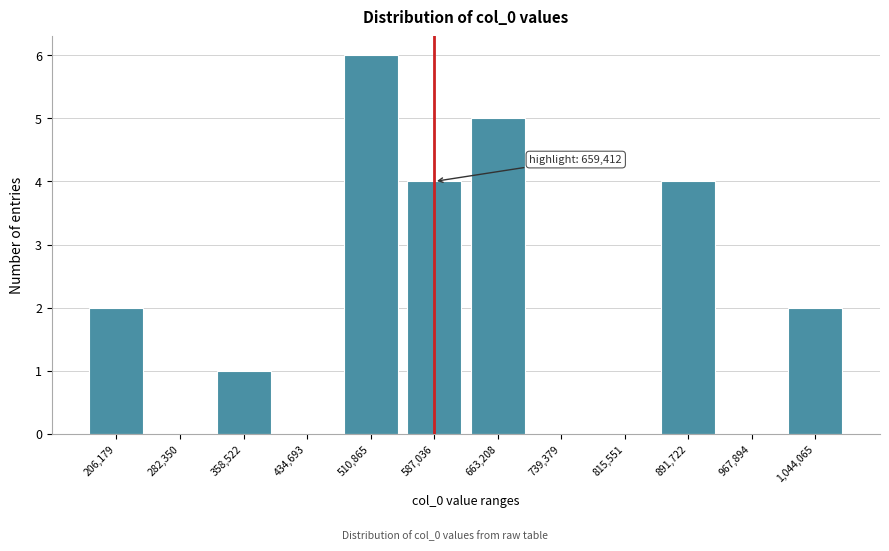

Reading left to right, what are all the values shown in this chart?

206,179=2	282,350=0	358,522=1	434,693=0	510,865=6	587,036=4	663,208=5	739,379=0	815,551=0	891,722=4	967,894=0	1,044,065=2